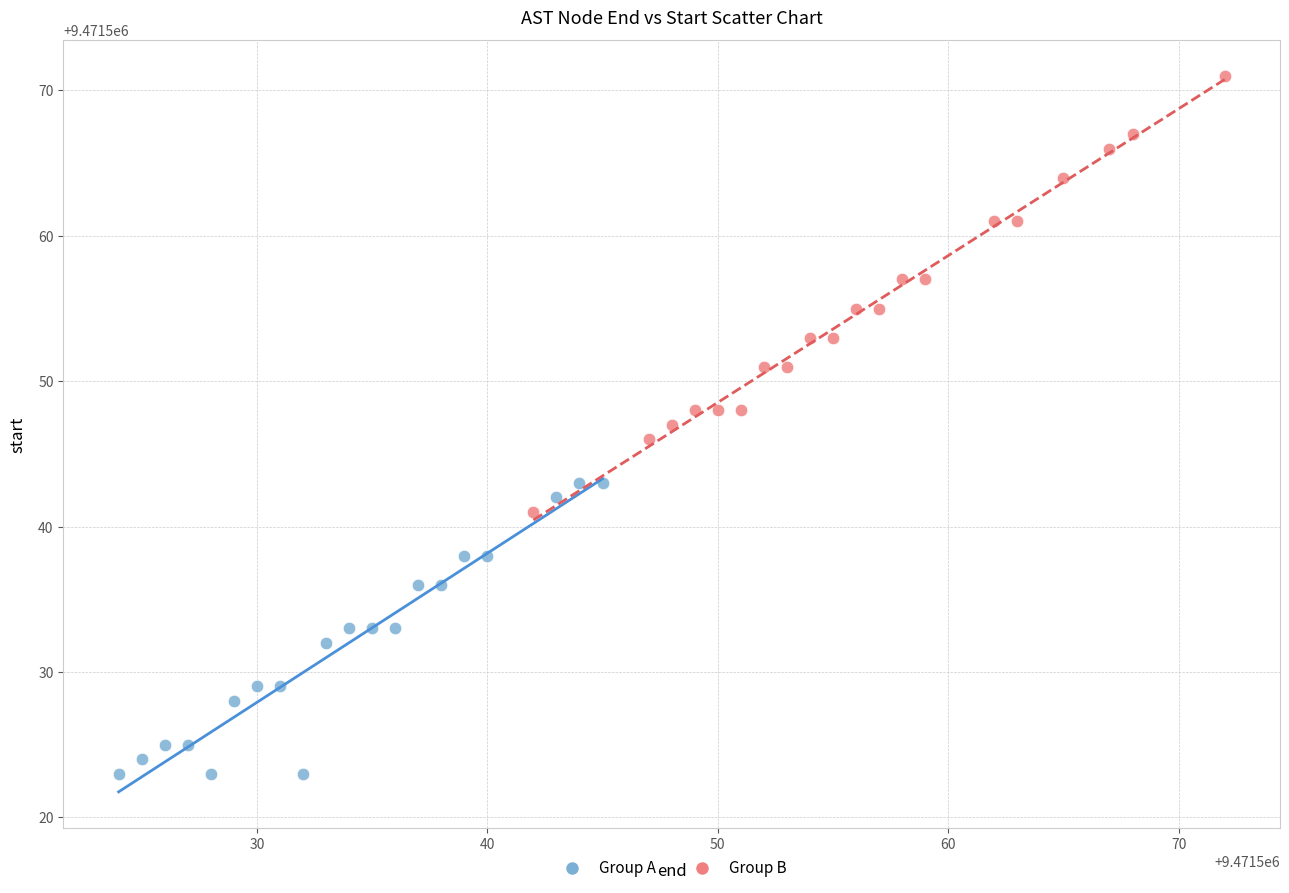

Which series reaches the minimum Y coordinate?

Group A